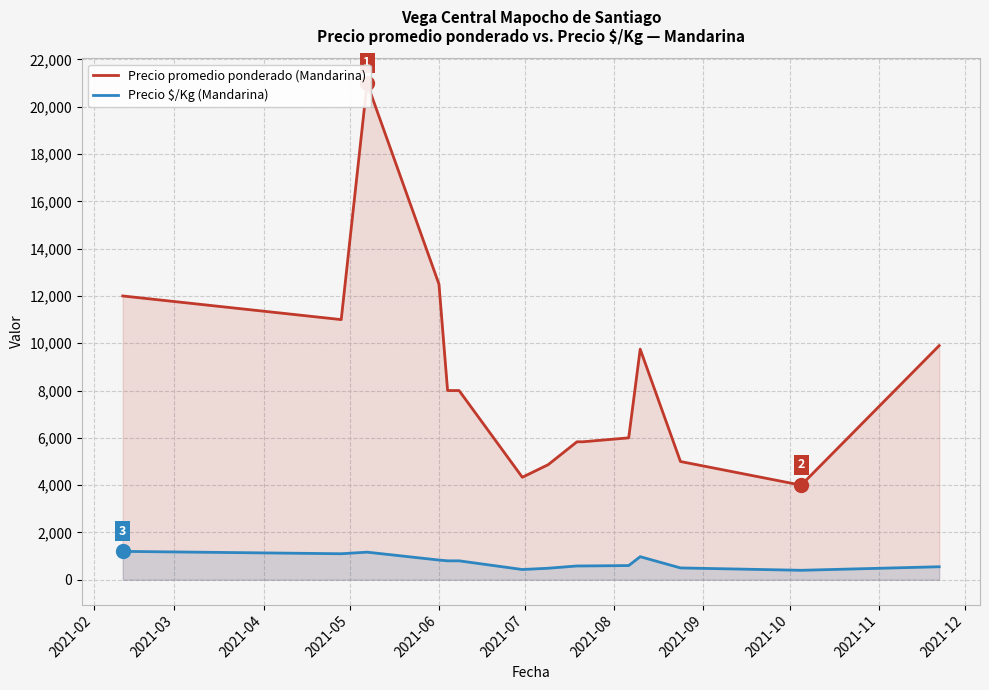

Reading left to right, list all the values displayed in this chart.

Precio promedio ponderado (Mandarina): 12000.0	11000.0	21000.0	12500.0	8000.0	8000.0	4333.3	4866.7	5833.3	5833.3	6000.0	9750.0	5000.0	4000.0	9900.0
Precio $/Kg (Mandarina): 1200.0	1100.0	1167.0	833.0	800.0	800.0	433.3	486.7	583.3	583.3	600.0	975.0	500.0	400.0	550.0